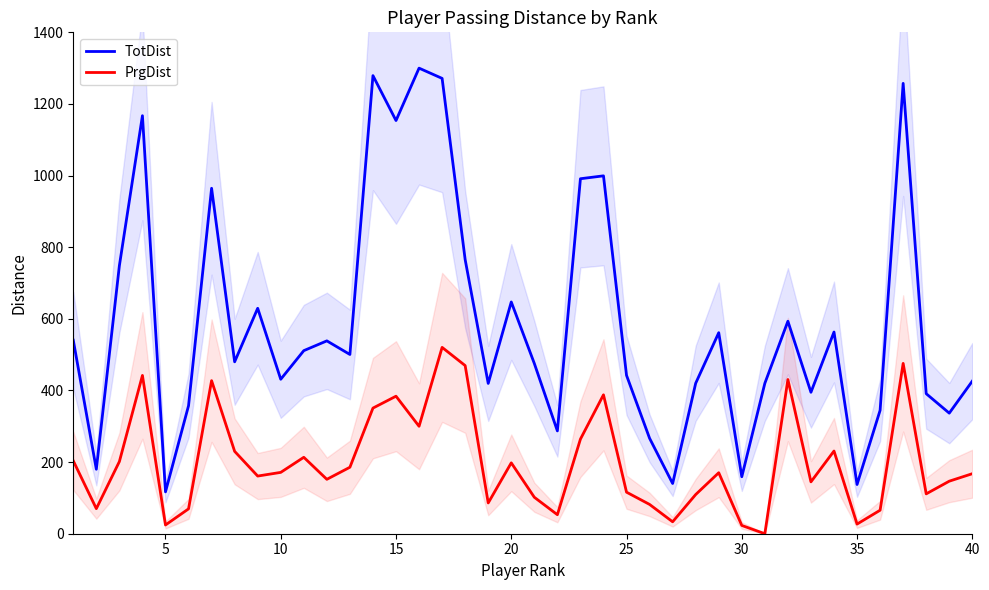

What is the difference between the maximum and minimum values in the TotDist series?

1183.1